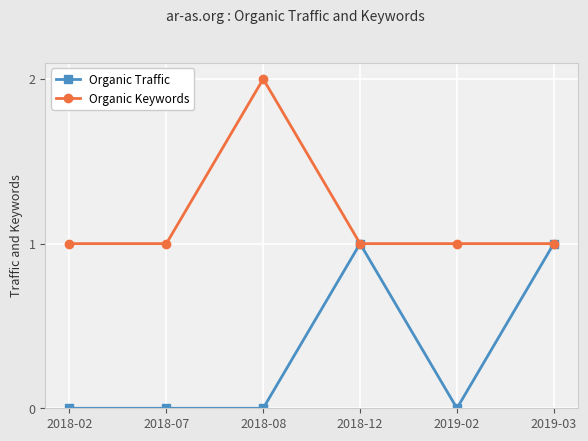

List the series in order of their peak value, lowest first.

Organic Traffic, Organic Keywords